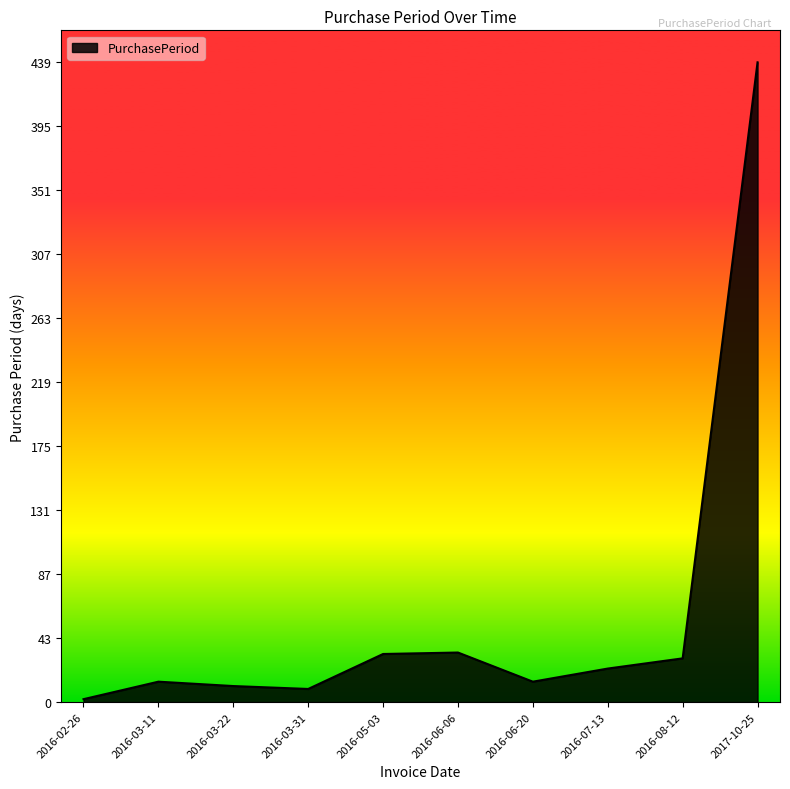

True or false: the data has more than 2 interior local peaks.

False